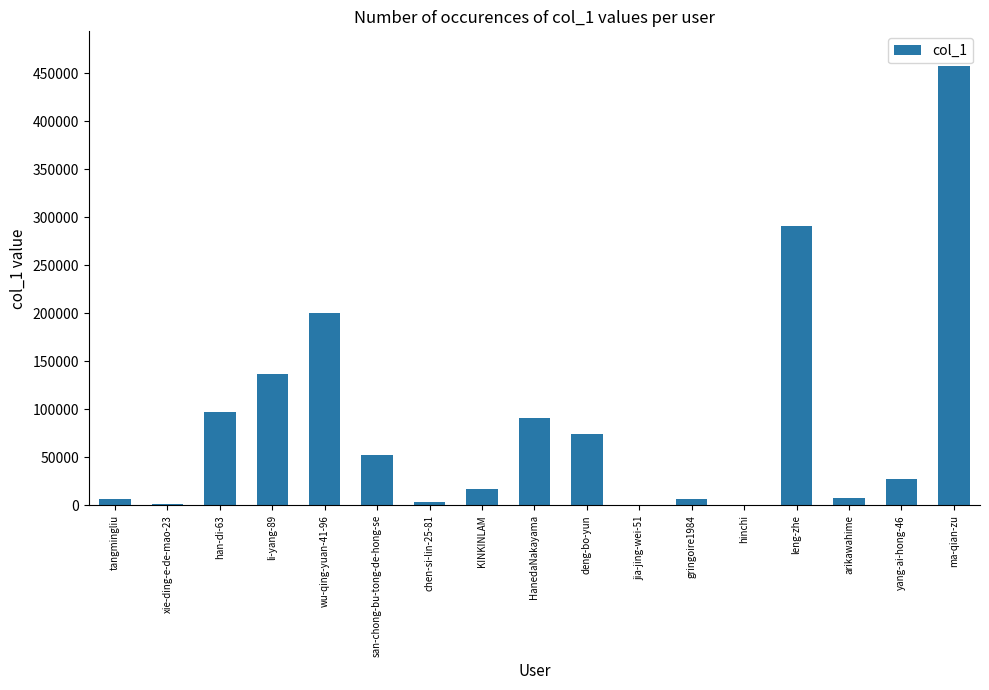

Which label corresponds to the largest value in the chart?

ma-qian-zu